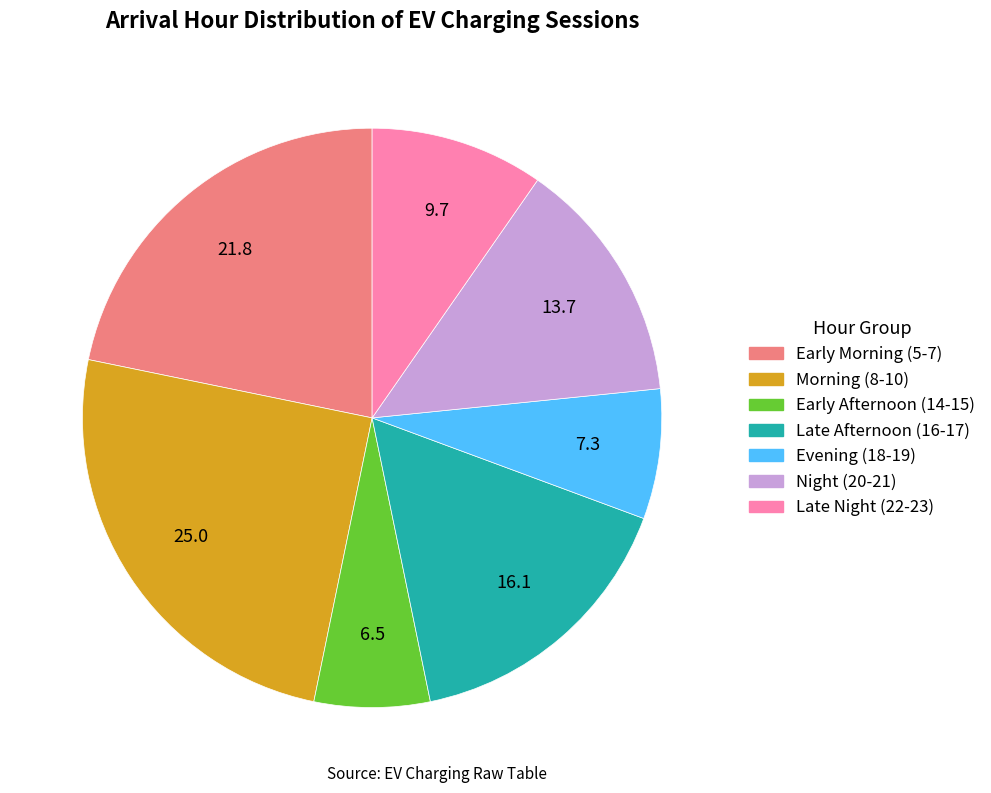

Is it true that Evening (18-19) is 14% of the pie?

False